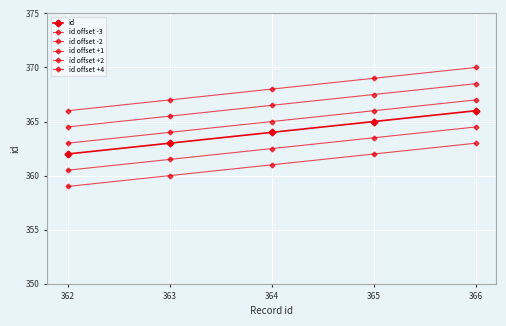

How many values in the id offset -2 series are below 362?

2